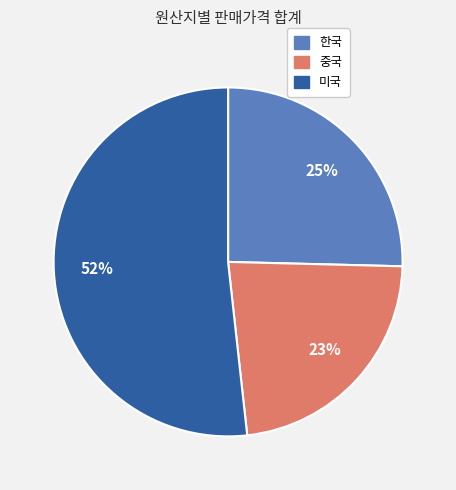

Which category has the biggest portion of the pie?

미국